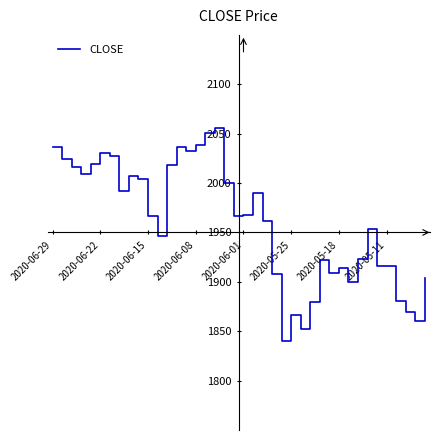

What is the difference between the maximum and minimum values?

216